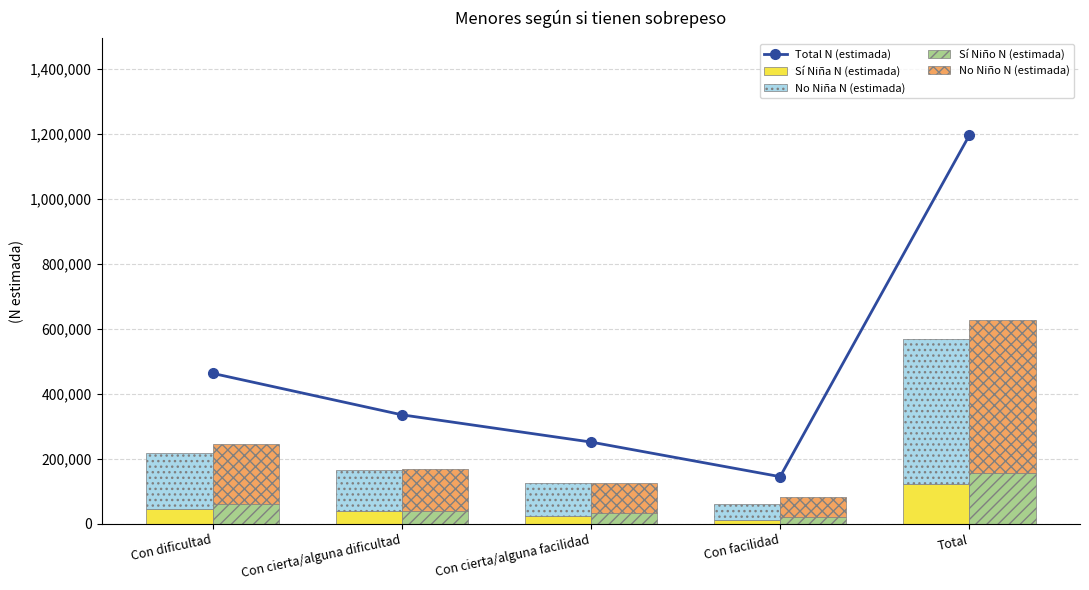

What is the difference between the second highest and second lowest values in the Sí Niña N (estimada) series?

22867